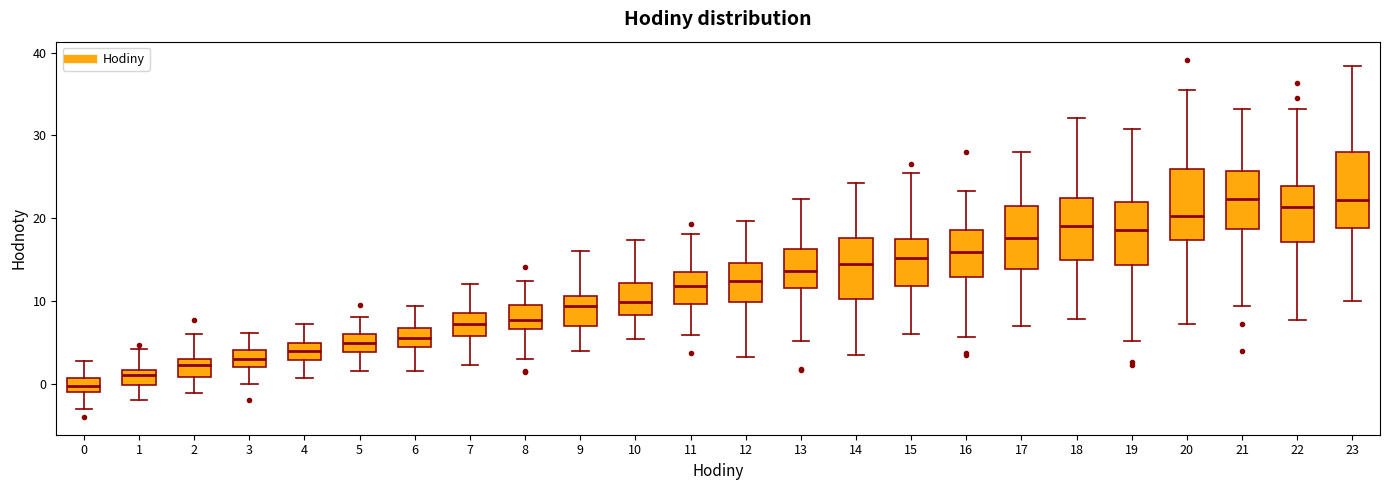

Reading left to right, read every box against the y-axis: the position of its median line, the range the box covers, and the ends of its whiskers. The values are not printed on the chart, so give them approximately, as read against the axis.

0: median 0, box -1 to 1, whiskers -3 to 3
1: median 1, box 0 to 2, whiskers -2 to 4
2: median 2, box 1 to 3, whiskers -1 to 6
3: median 3, box 2 to 4, whiskers 0 to 6
4: median 4, box 3 to 5, whiskers 1 to 7
5: median 5, box 4 to 6, whiskers 2 to 8
6: median 6, box 4 to 7, whiskers 2 to 9
7: median 7, box 6 to 9, whiskers 2 to 12
8: median 8, box 7 to 10, whiskers 3 to 12
9: median 9, box 7 to 11, whiskers 4 to 16
10: median 10, box 8 to 12, whiskers 5 to 17
11: median 12, box 10 to 14, whiskers 6 to 18
12: median 12, box 10 to 15, whiskers 3 to 20
13: median 14, box 12 to 16, whiskers 5 to 22
14: median 14, box 10 to 18, whiskers 4 to 24
15: median 15, box 12 to 18, whiskers 6 to 25
16: median 16, box 13 to 19, whiskers 6 to 23
17: median 18, box 14 to 21, whiskers 7 to 28
18: median 19, box 15 to 22, whiskers 8 to 32
19: median 19, box 14 to 22, whiskers 5 to 31
20: median 20, box 17 to 26, whiskers 7 to 36
21: median 22, box 19 to 26, whiskers 9 to 33
22: median 21, box 17 to 24, whiskers 8 to 33
23: median 22, box 19 to 28, whiskers 10 to 38